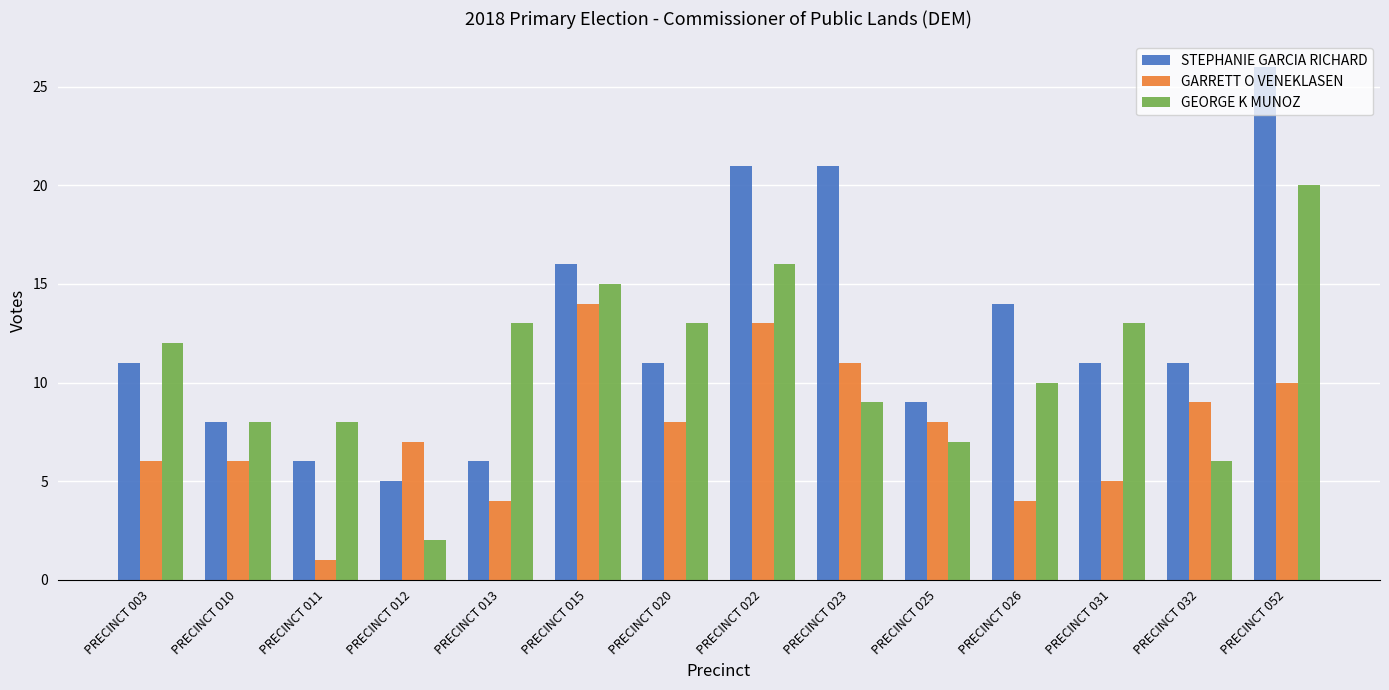

Which series has the largest total across all categories?

STEPHANIE GARCIA RICHARD